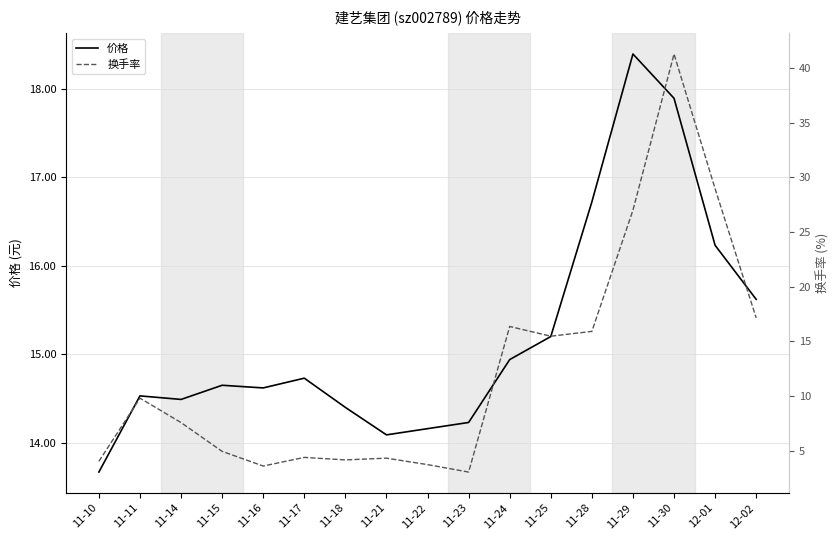

What is the average value of the 价格 series?

15.2